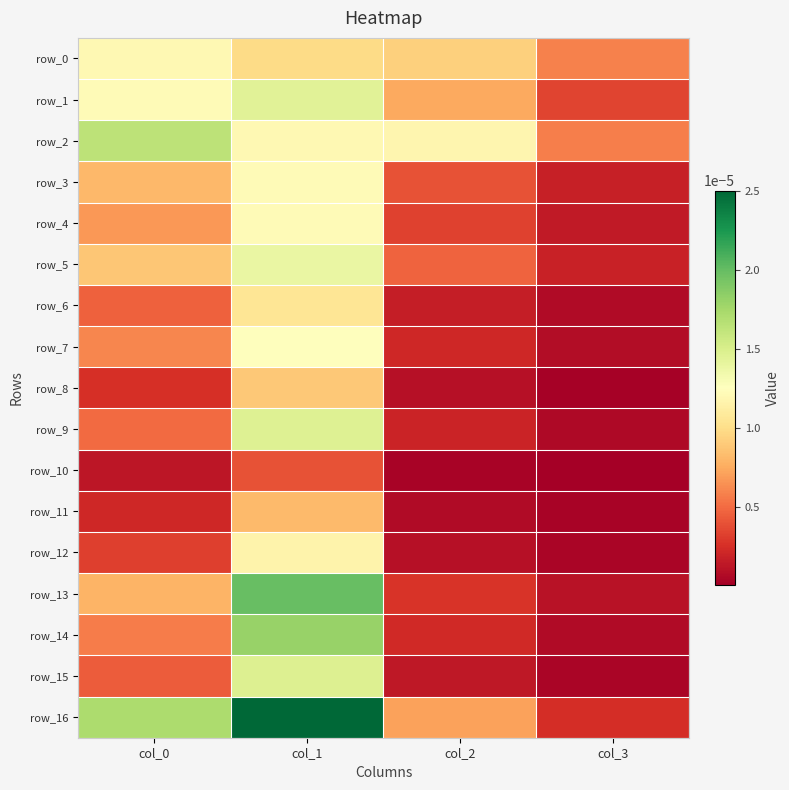

The value of row_5 at col_1 is 0.0. True or false?

False